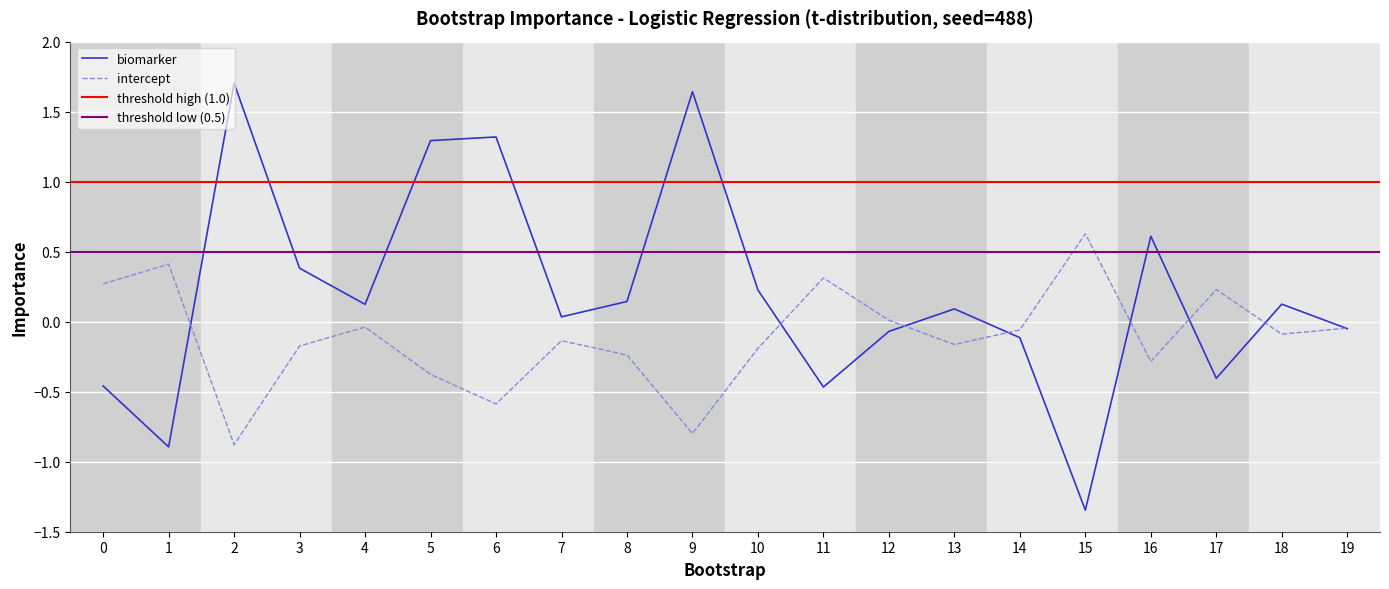

The intercept series shows -0.8 at 9. True or false?

True